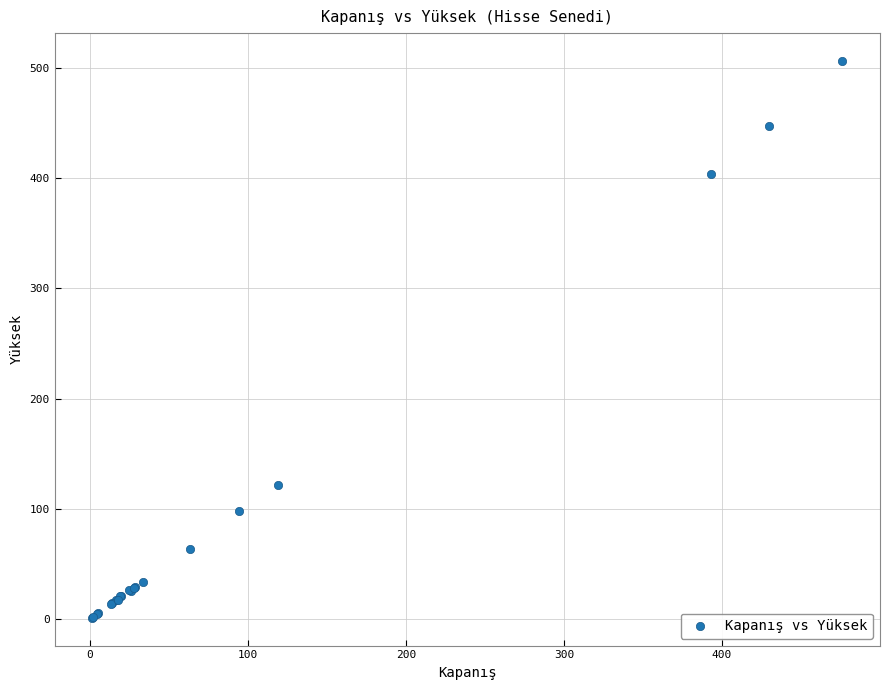

What Y value in the scatter plot is closest to 253?

121.3